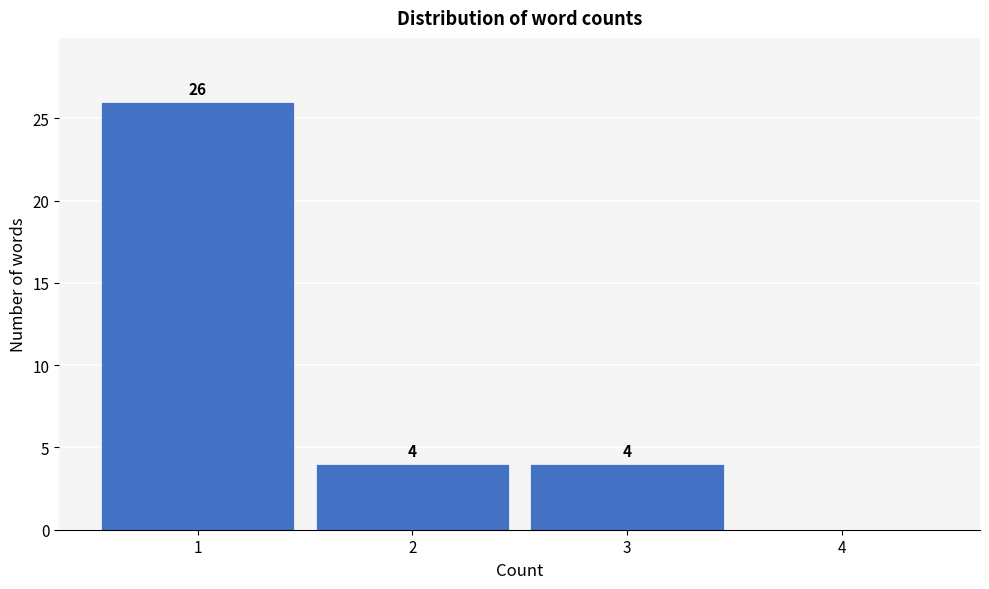

Over which range of the x-axis is the bar tallest?

0.5 to 1.5